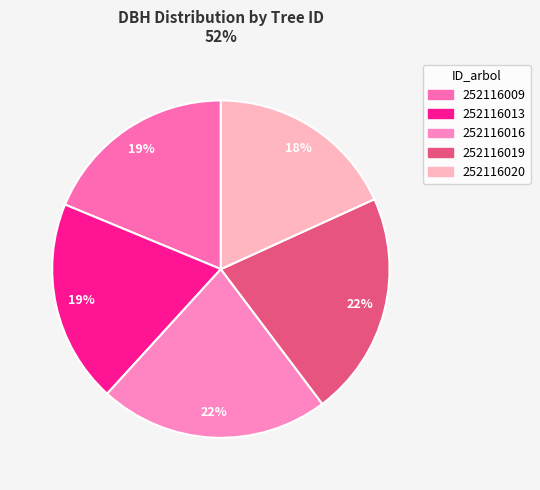

True or false: 252116009 accounts for 19% of the total.

True